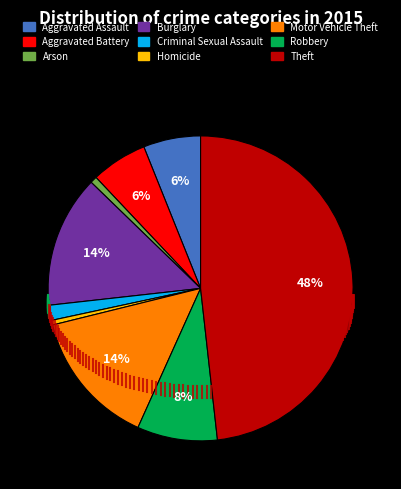

True or false: Burglary accounts for 14% of the total.

True